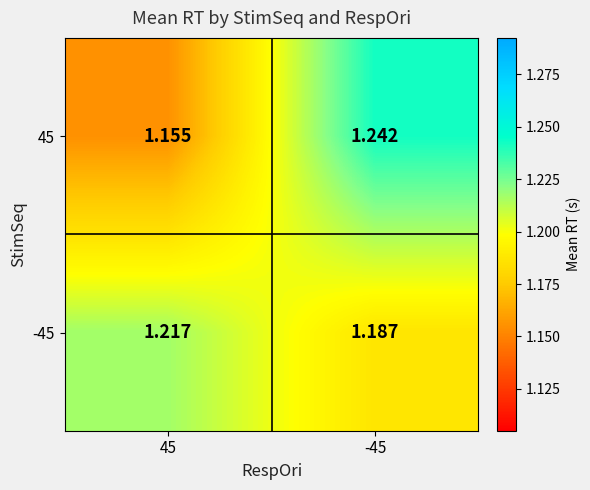

Reading left to right, transcribe all the data shown in this chart.

45: 45=1.2	-45=1.2
-45: 45=1.2	-45=1.2